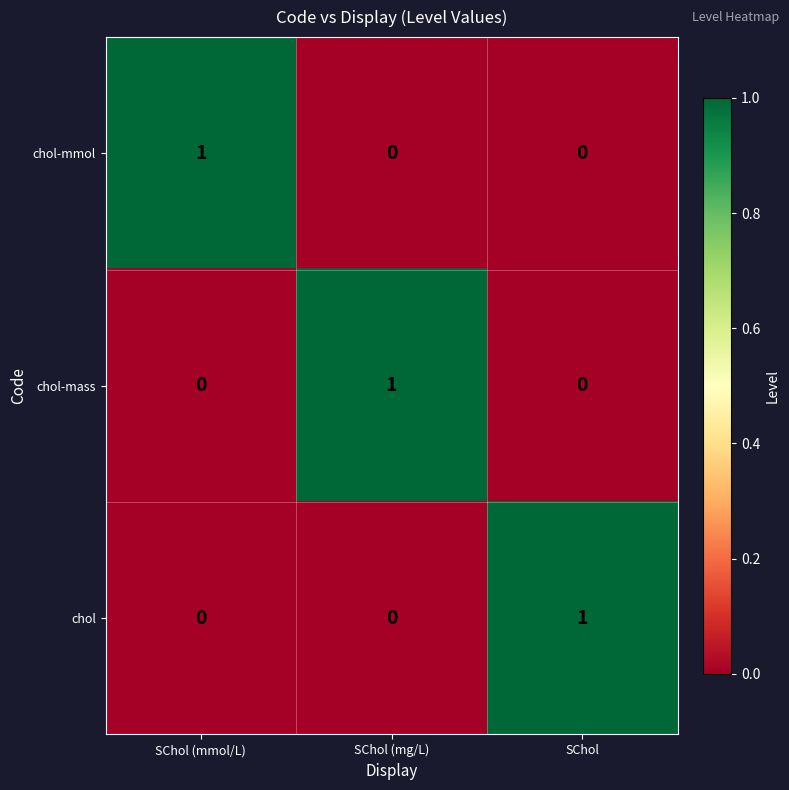

Reading right to left, what are all the values shown in this chart?

chol-mmol: SChol=0	SChol (mg/L)=0	SChol (mmol/L)=1
chol-mass: SChol=0	SChol (mg/L)=1	SChol (mmol/L)=0
chol: SChol=1	SChol (mg/L)=0	SChol (mmol/L)=0